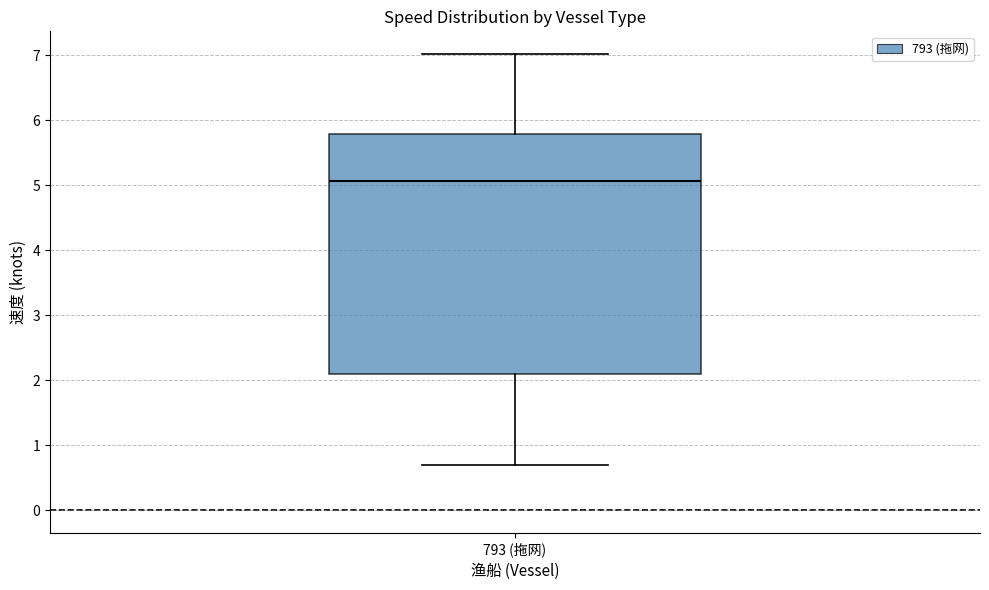

Transcribe this box plot: give where the median line is, the range the box spans, and where the two whiskers end, as read against the y-axis. The values are not printed on the chart, so give them approximately, as read against the axis.

median 5.1, box 2.1 to 5.8, whiskers 0.7 to 7.0